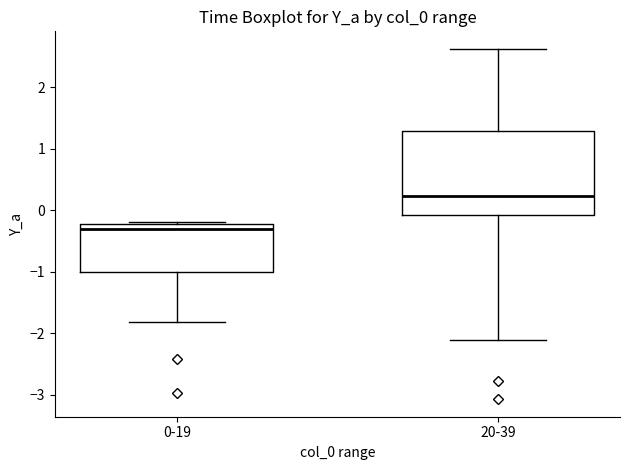

Reading left to right, transcribe this box plot: for each box, give where its median line is, the range the box spans, and where its two whiskers end, as read against the y-axis. The values are not printed on the chart, so give them approximately, as read against the axis.

0-19: median -0.3, box -1.0 to -0.2, whiskers -1.8 to -0.2
20-39: median 0.2, box -0.1 to 1.3, whiskers -2.1 to 2.6